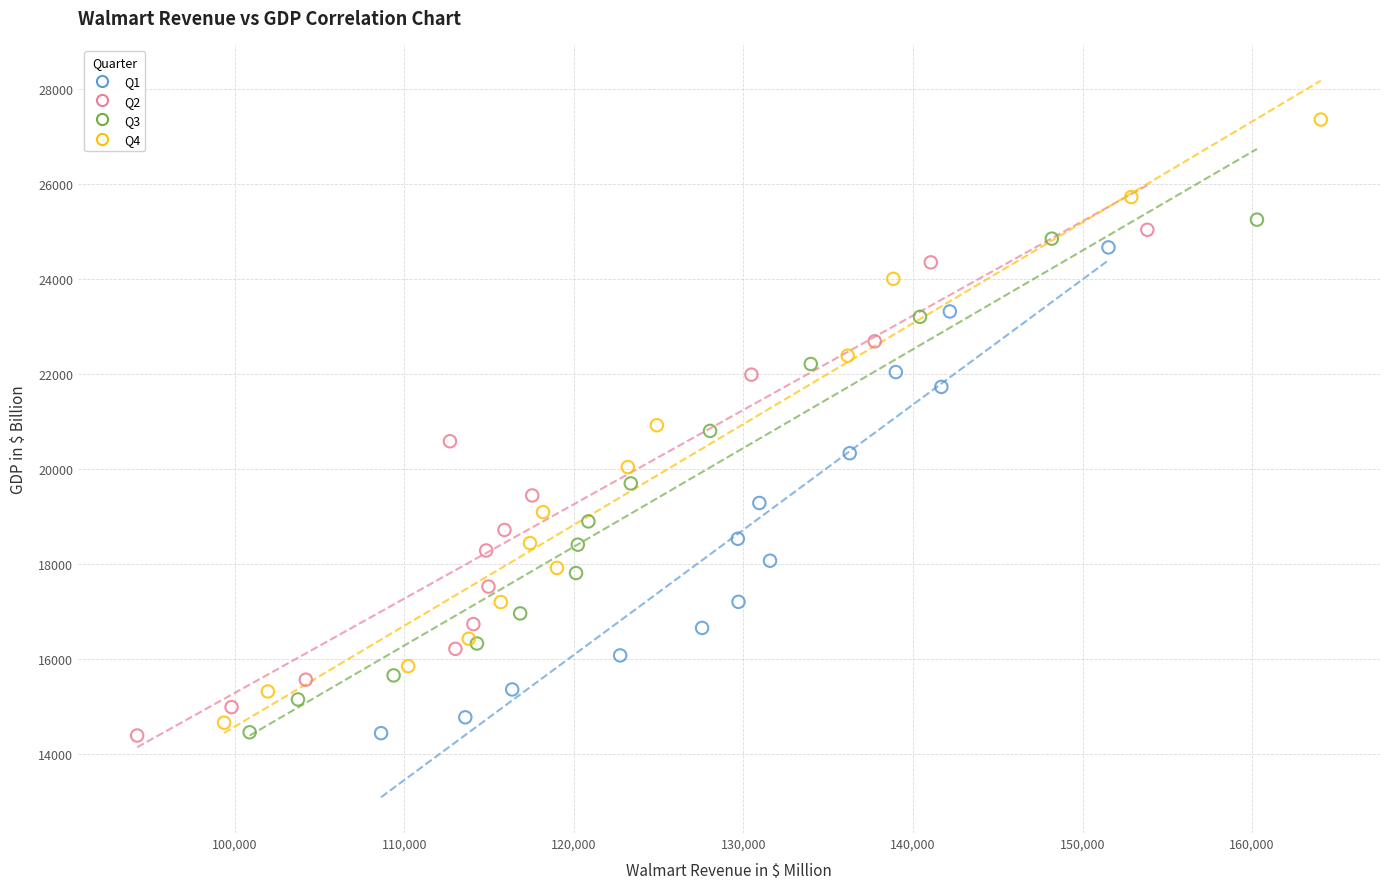

Which series reaches the maximum Y coordinate?

Q4